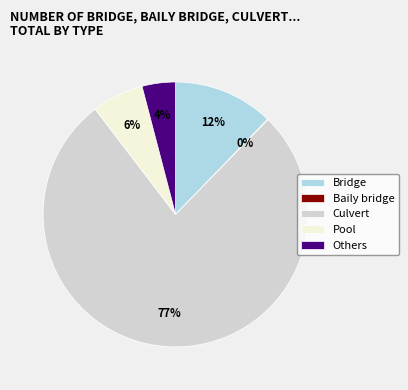

To the nearest percent, what is the average slice percentage?

20%